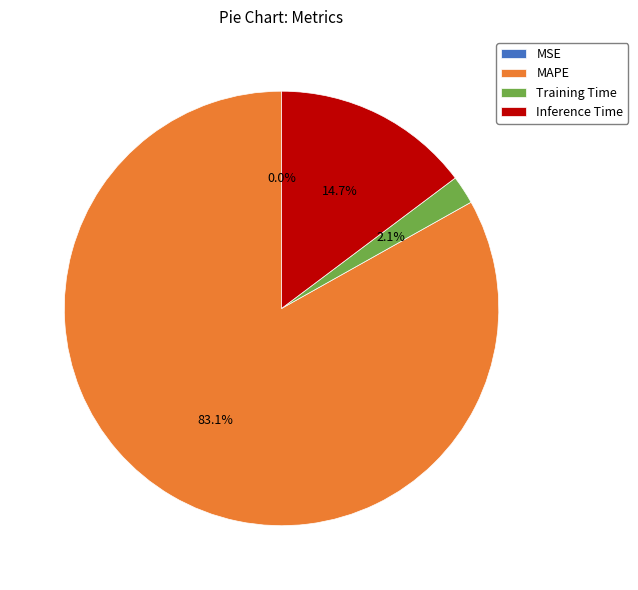

What portion of the pie excludes Inference Time?

85.3%